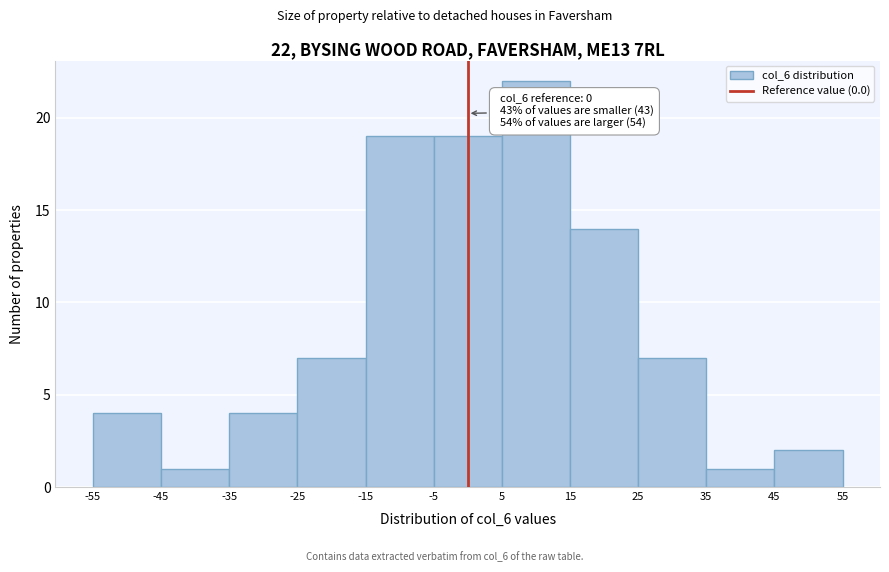

Which range on the x-axis has the tallest bar?

5 to 15